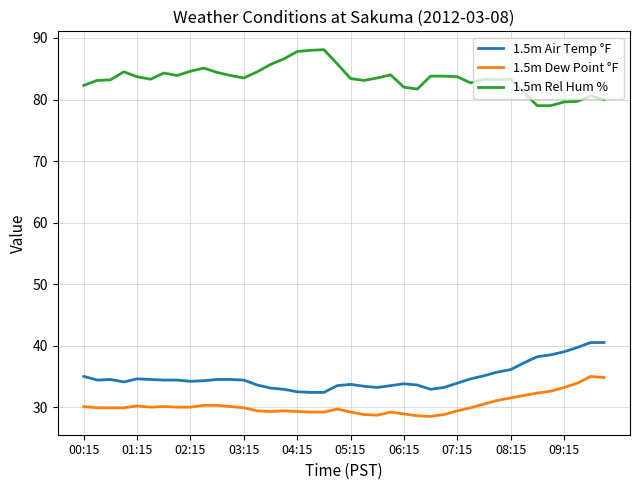

What is the greatest value displayed?

88.1